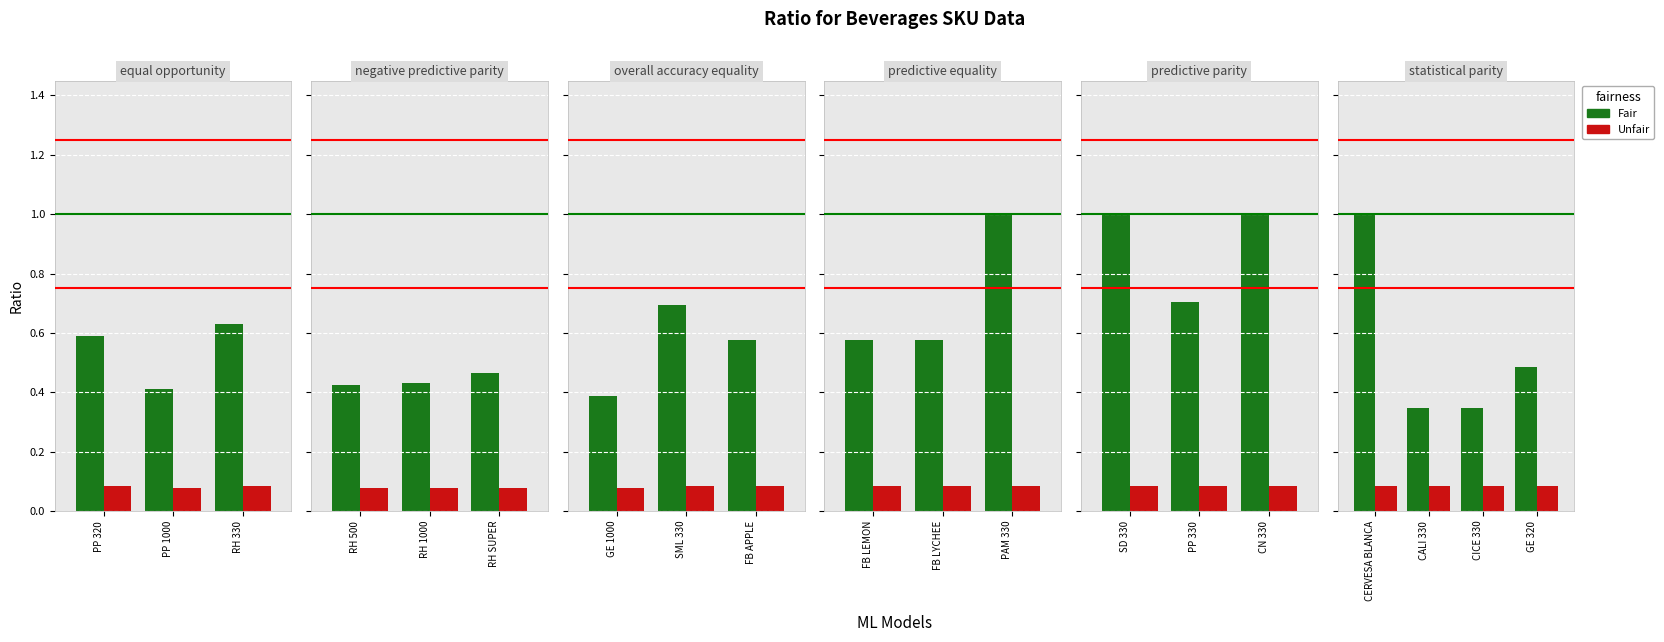

What is the greatest value displayed?

1.0